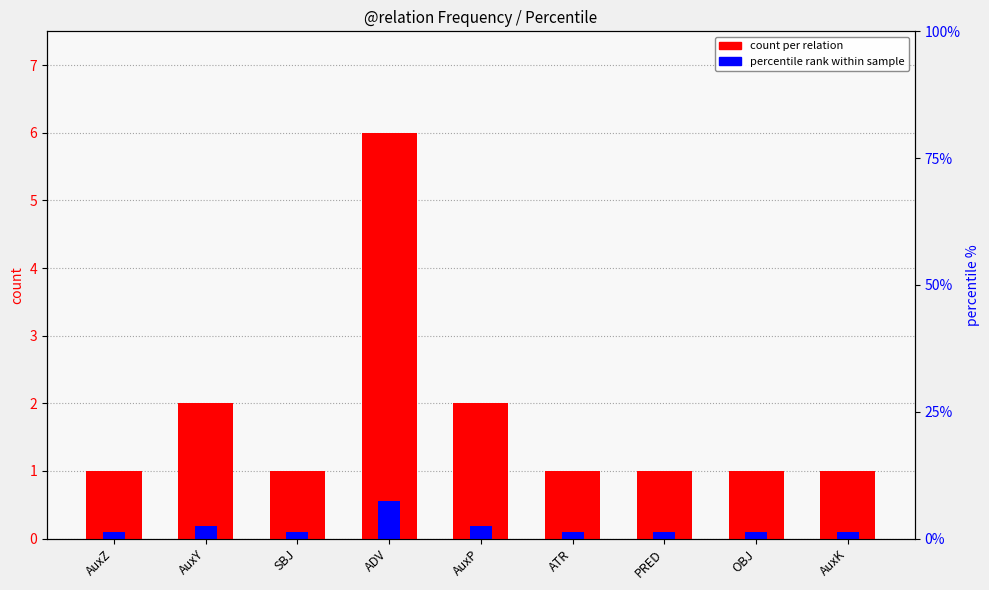

Which series has the widest spread of values?

count per relation